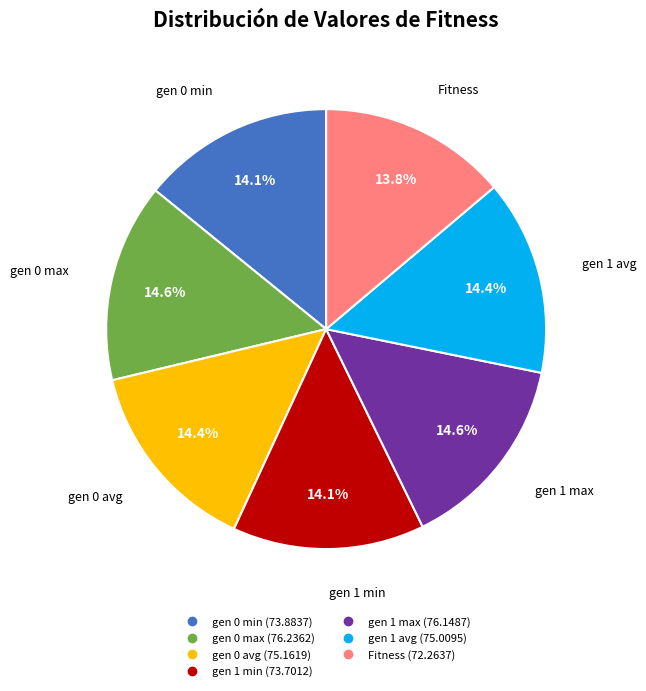

The gen 0 avg slice represents 14% of the pie. True or false?

True